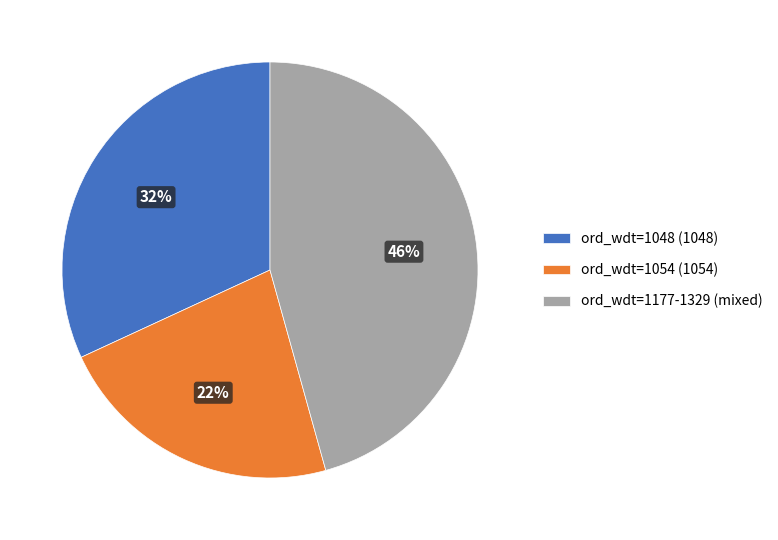

Between ord_wdt=1054 (1054) and ord_wdt=1177-1329 (mixed), which is larger?

ord_wdt=1177-1329 (mixed)